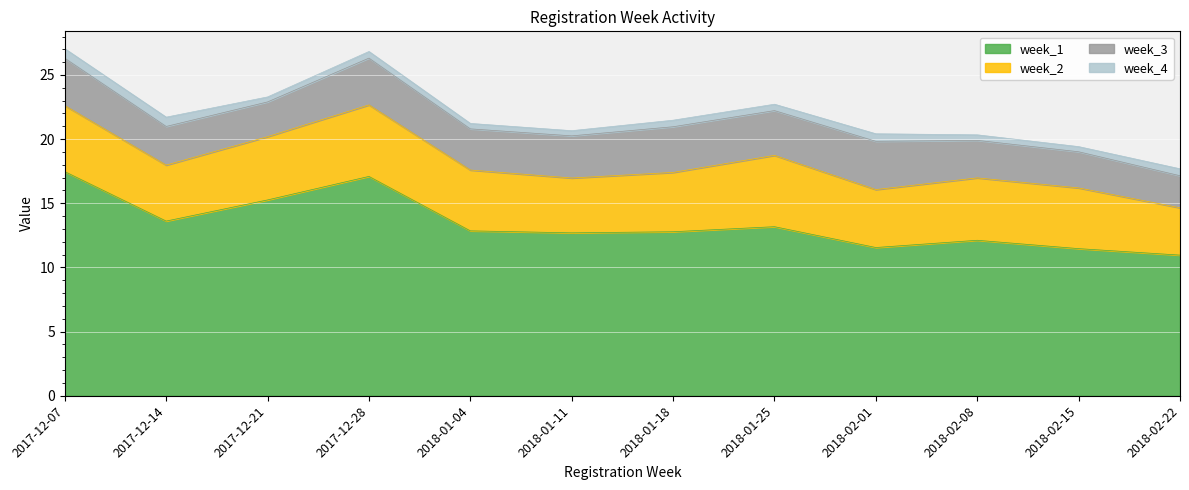

At which category does week_3 reach its first local peak?

2017-12-28